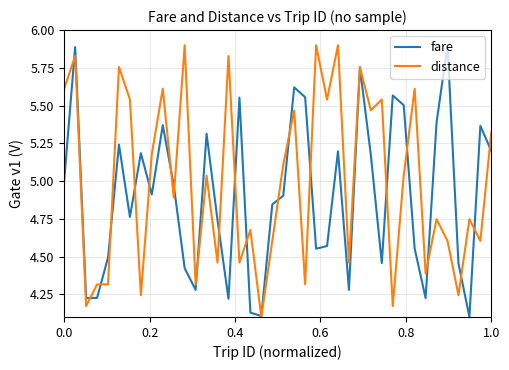

After their last crossing, which series has the higher values: distance or fare?

distance